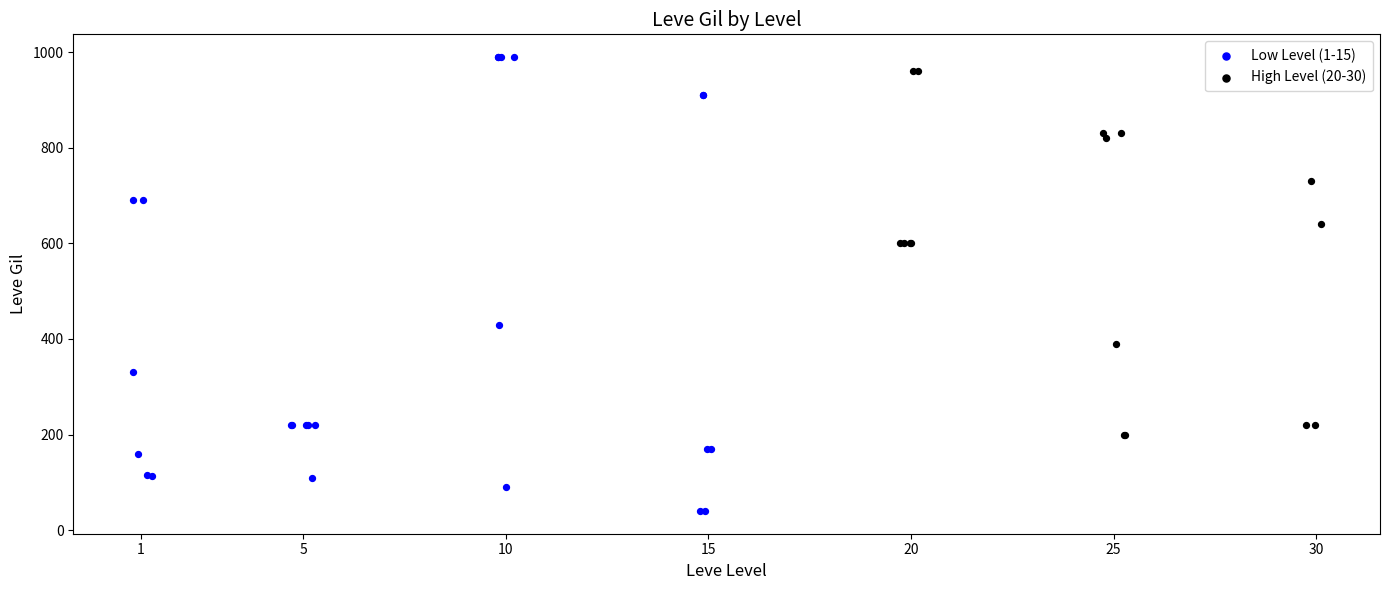

Which series has the largest Y range (max minus min)?

Low Level (1-15)